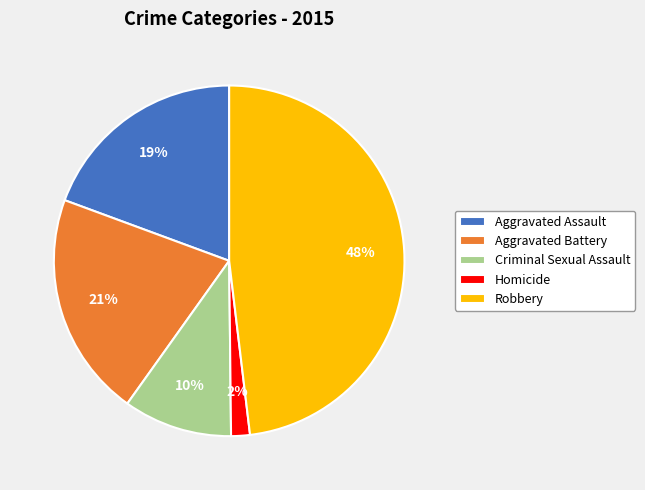

Between Aggravated Battery and Homicide, which is larger?

Aggravated Battery